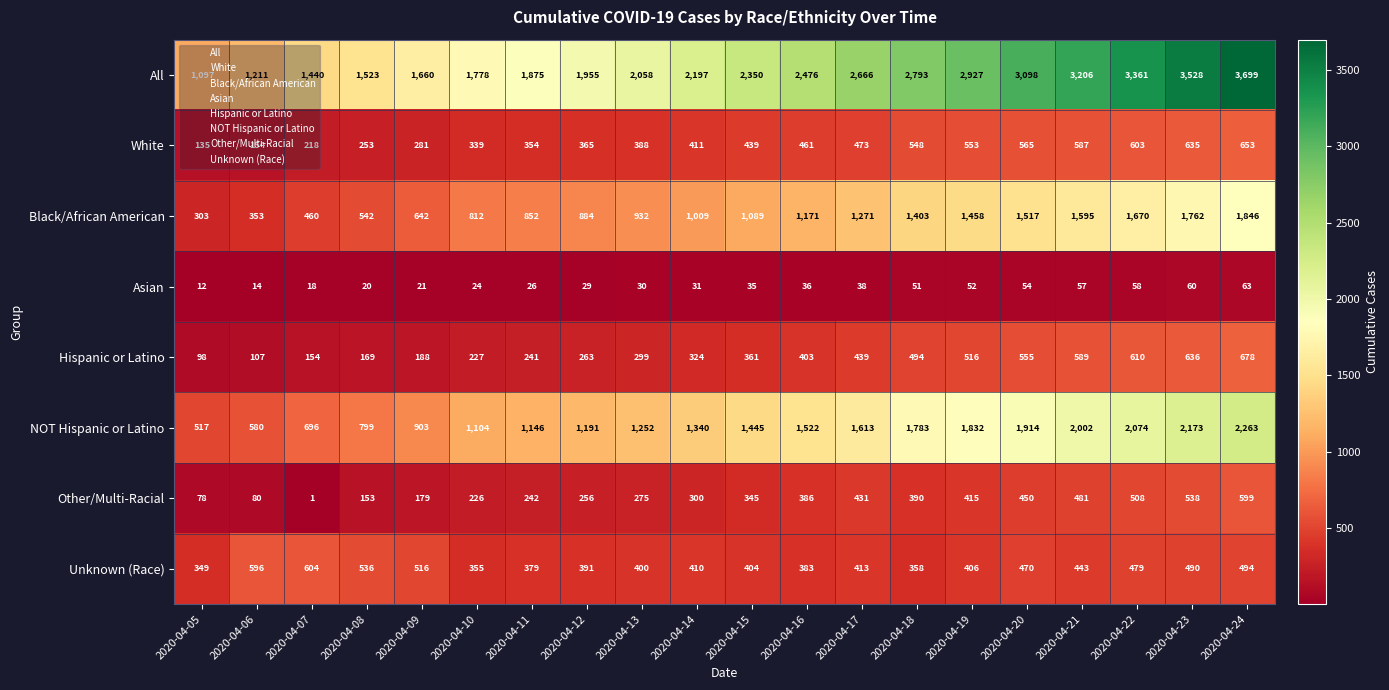

List the series in order of their peak value, highest first.

All, NOT Hispanic or Latino, Black/African American, Hispanic or Latino, White, Unknown (Race), Other/Multi-Racial, Asian